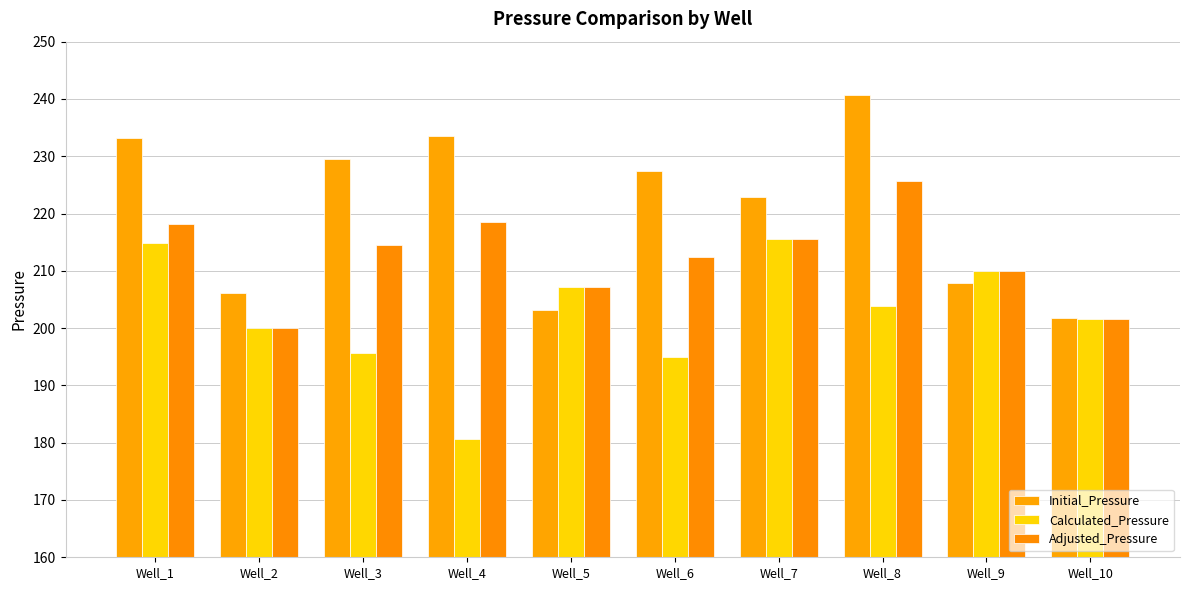

How many data points in Adjusted_Pressure are above 214?

5